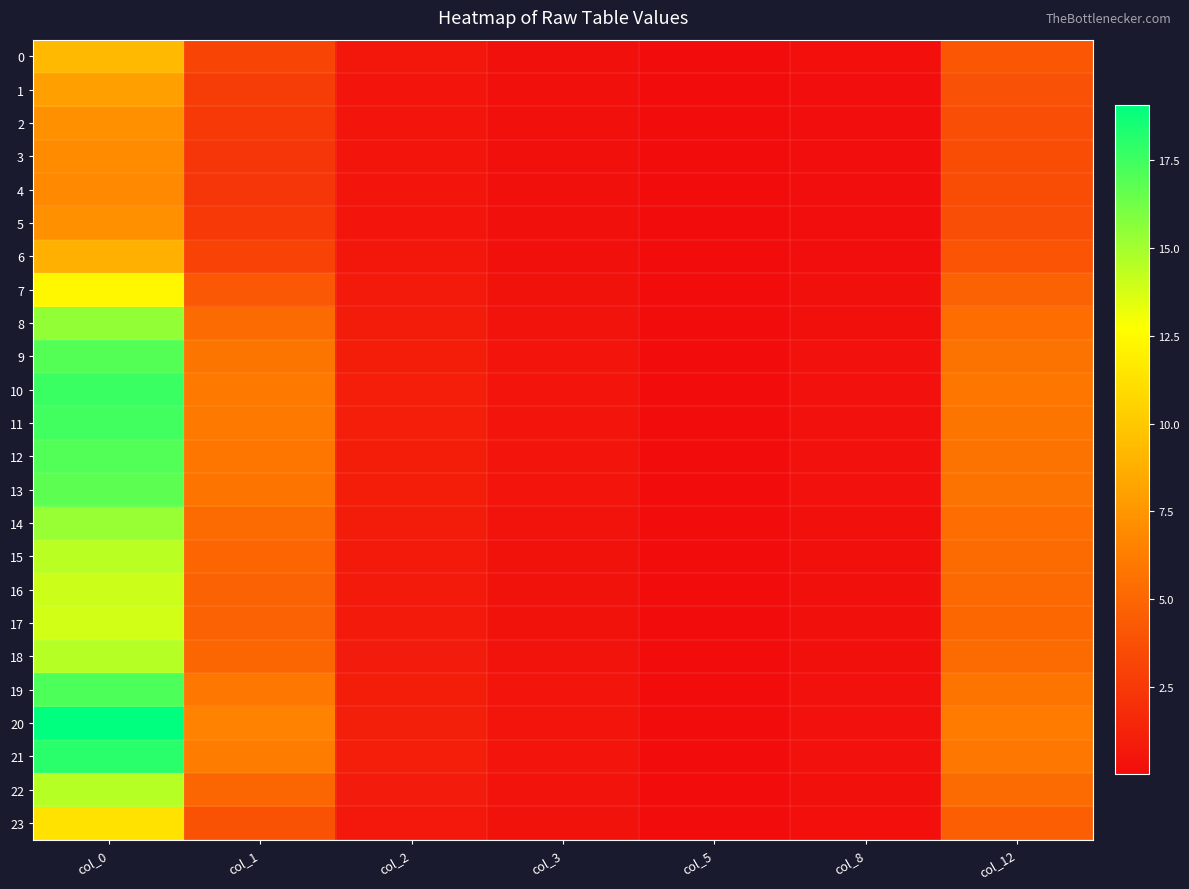

At col_8, list the series in order from largest to smallest.

20, 21, 10, 11, 19, 12, 9, 13, 8, 14, 18, 22, 15, 16, 17, 7, 23, 0, 6, 1, 2, 5, 3, 4